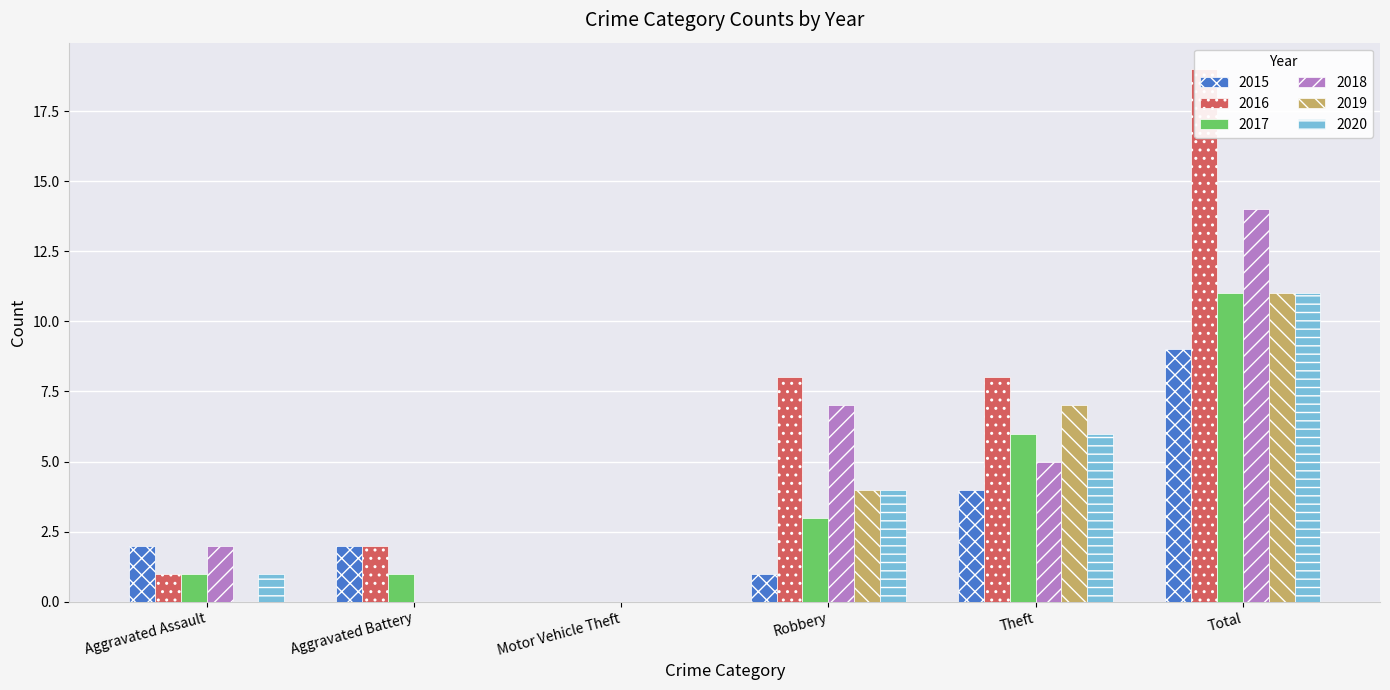

What is the total value across all series at Aggravated Battery?

5